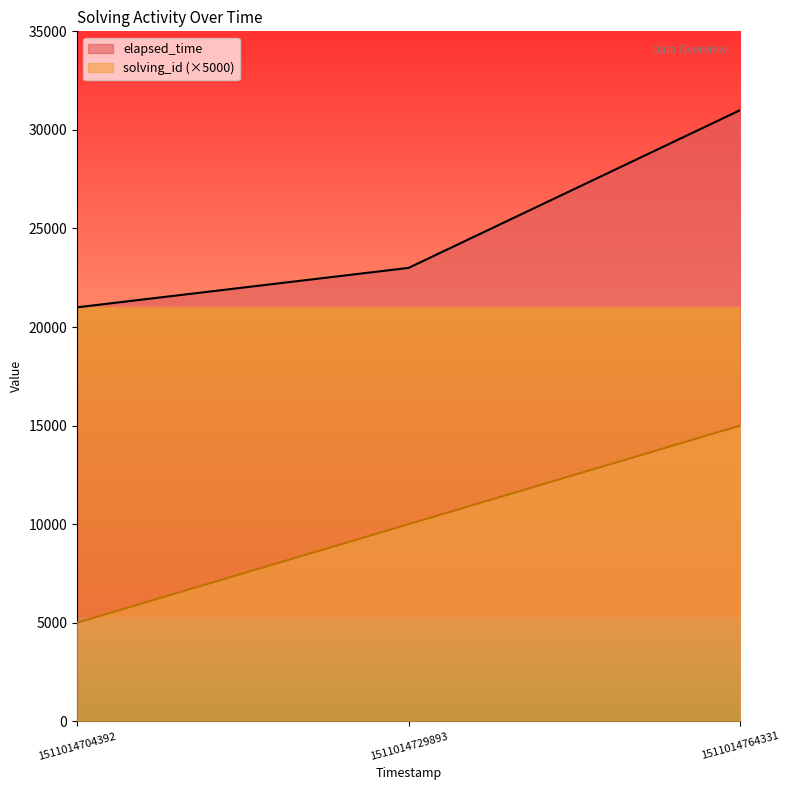

What are all the series names shown in the legend?

elapsed_time, solving_id (×5000)